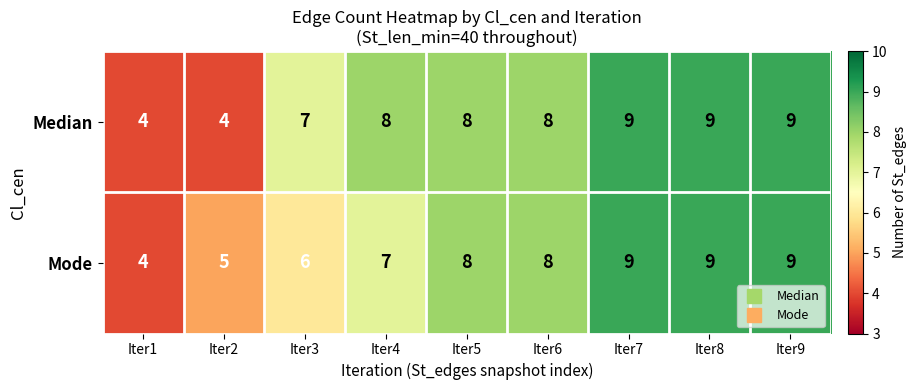

Rank the series by their average value, from lowest to highest.

Mode, Median